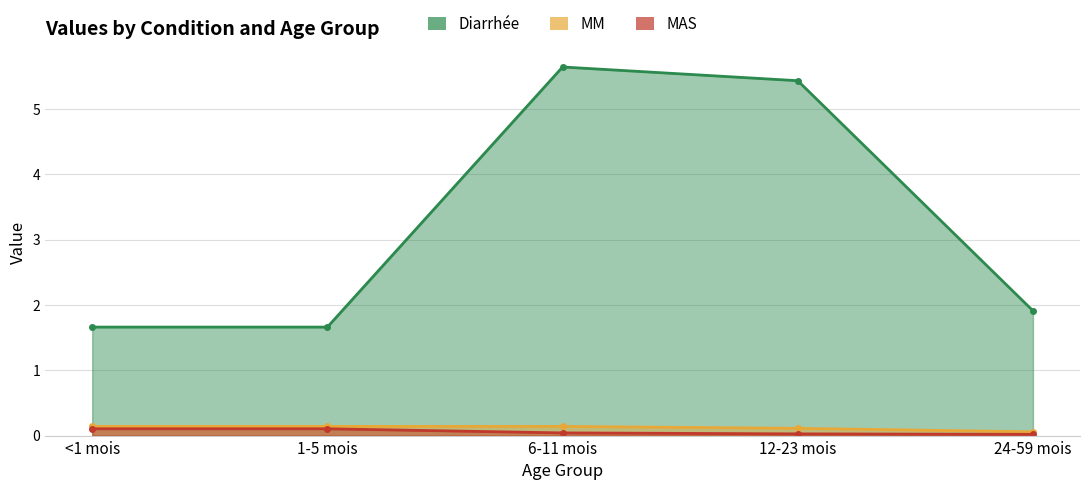

Which series has the largest range (max minus min)?

Diarrhée